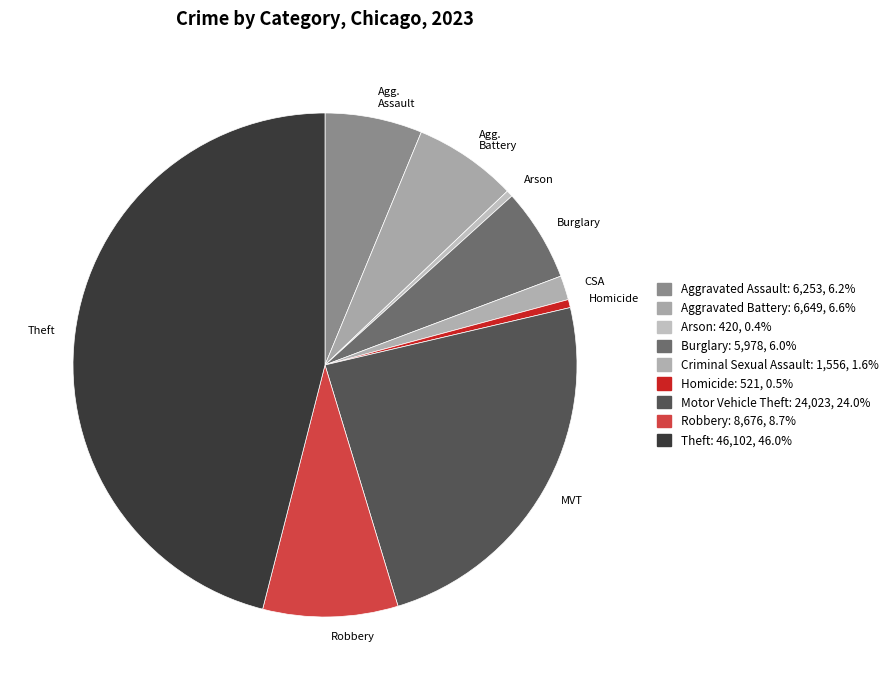

How many segments does this pie chart have?

9